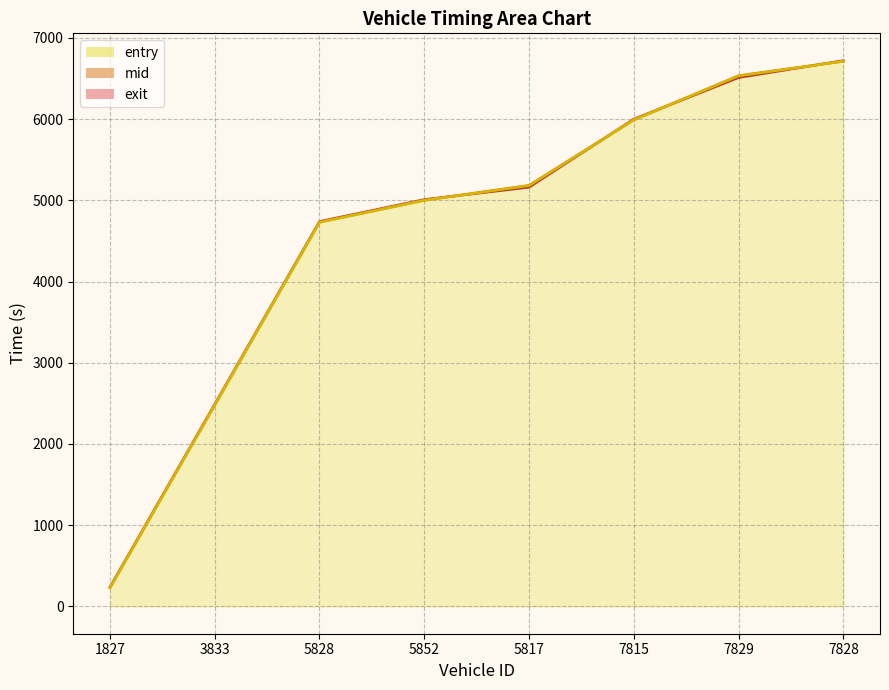

Reading left to right, extract all data points from this chart.

entry: 1827=229.1	3833=2479.3	5828=4729.4	5852=4999.3	5817=5181.1	7815=5989.3	7829=6532.0	7828=6710.9
mid: 1827=232.6	3833=2483.0	5828=4733.3	5852=5003.1	5817=5184.5	7815=5993.1	7829=6535.3	7828=6714.2
exit: 1827=238.2	3833=2489.6	5828=4739.7	5852=5009.5	5817=5160.5	7815=5999.8	7829=6510.9	7828=6719.9